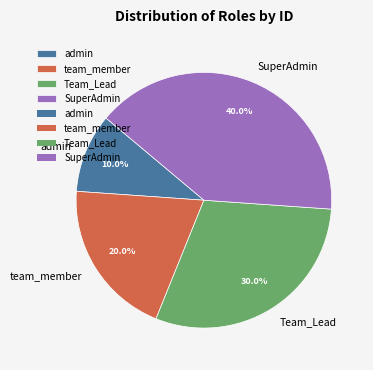

To the nearest percent, what percentage of the pie is SuperAdmin?

40%